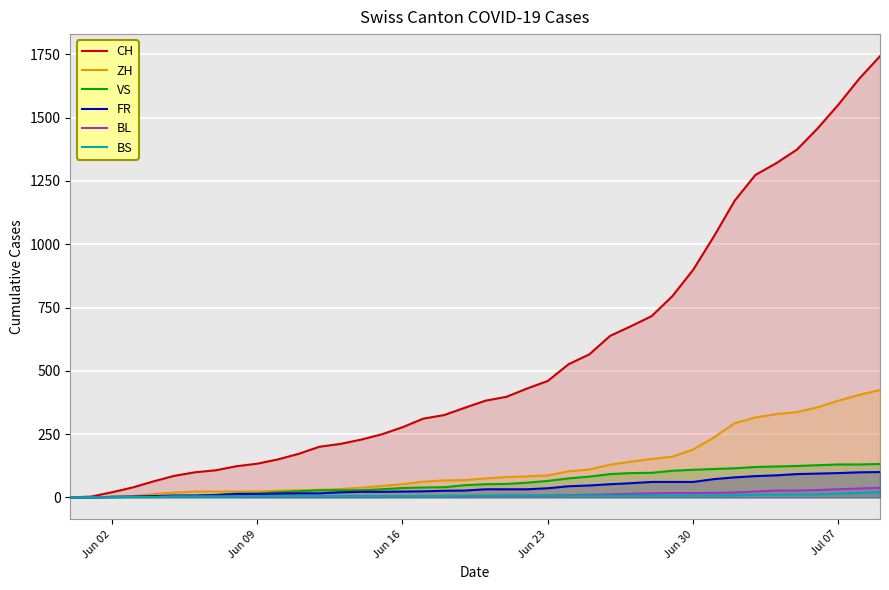

Which series has the largest total across all categories?

CH